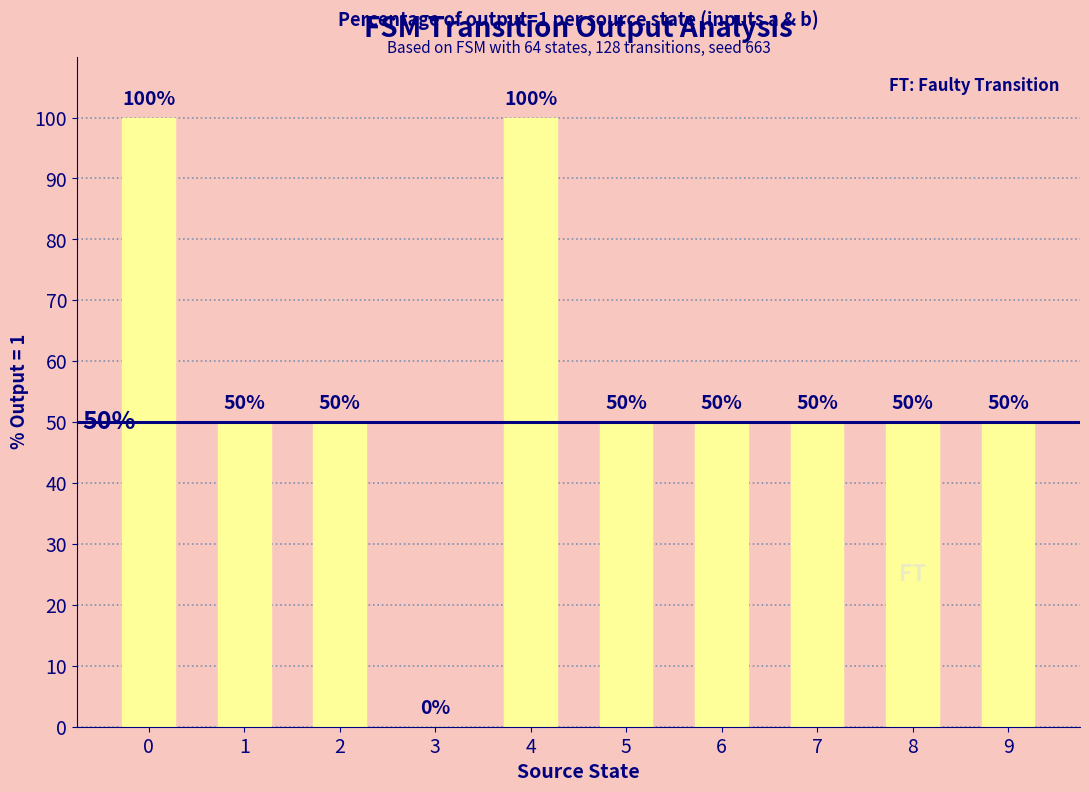

What is the ratio of the value at 5 to the value at 7?

1.0